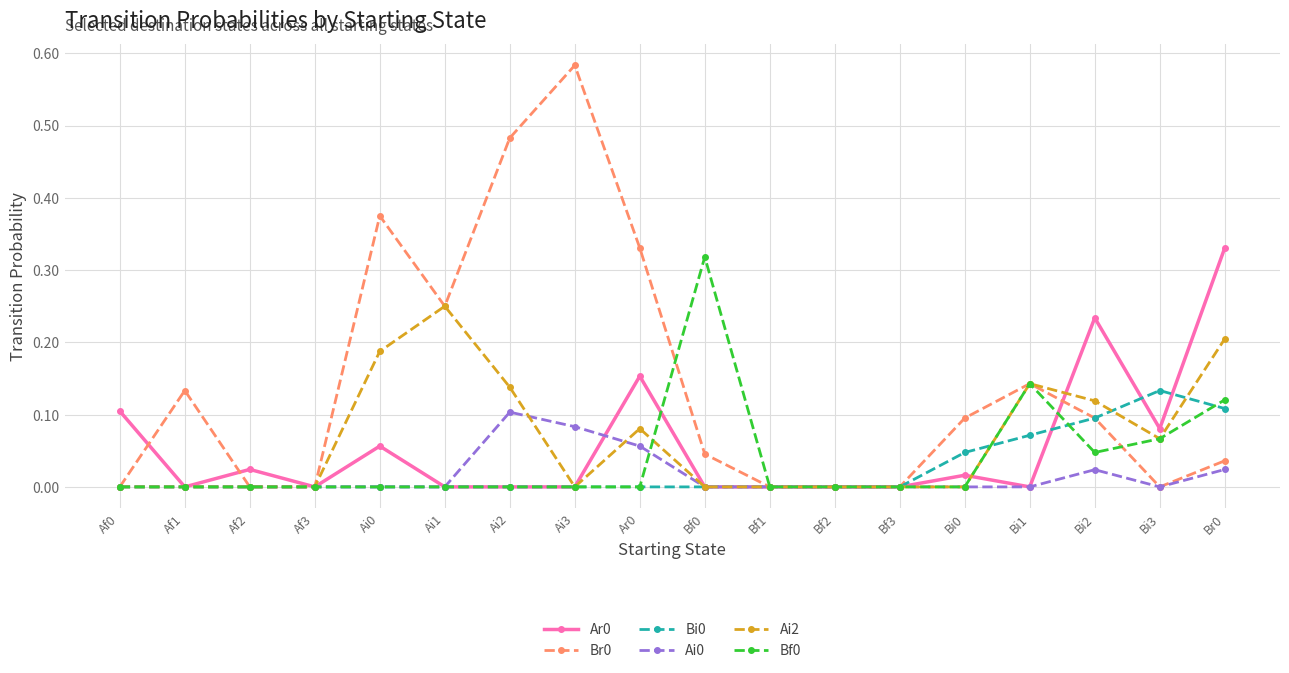

What is the label of the 8th point from the right?

Bf1